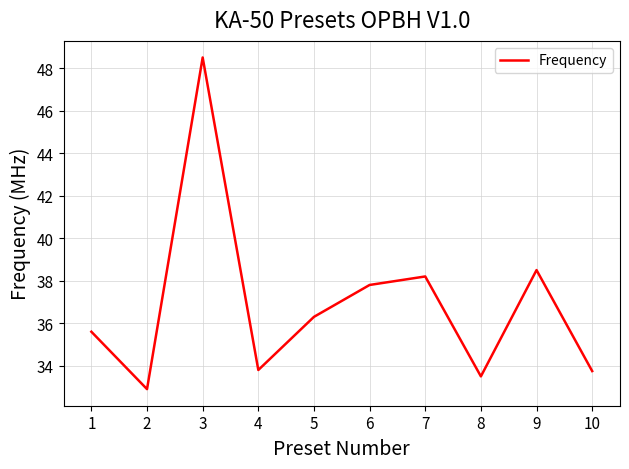

Reading left to right, what are all the values shown in this chart?

1=35.6	2=32.9	3=48.5	4=33.8	5=36.3	6=37.8	7=38.2	8=33.5	9=38.5	10=33.8